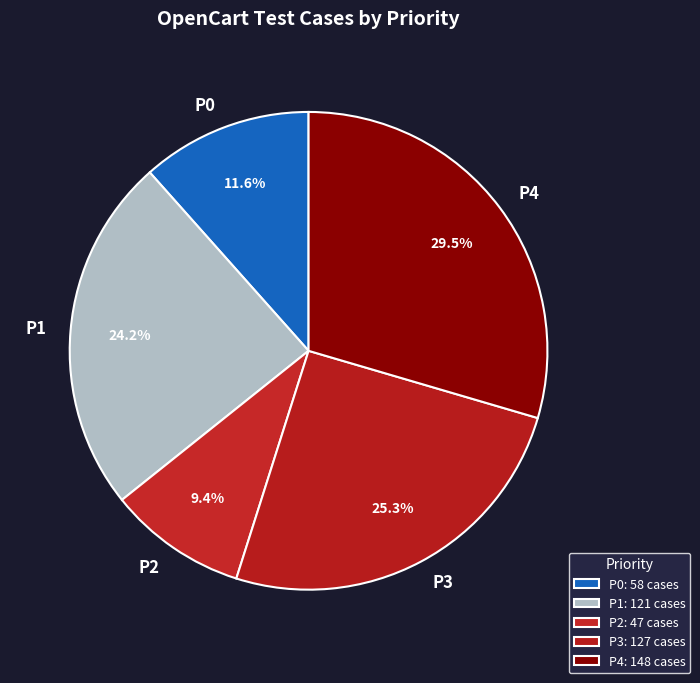

Is the sum of P2 and P3 greater than half?

No